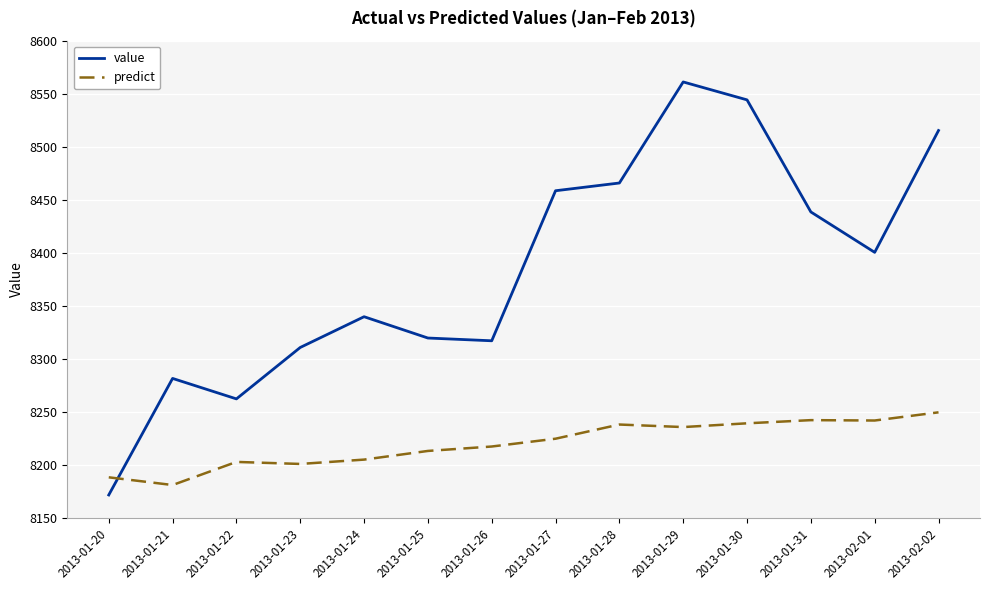

Which series has the widest spread of values?

value